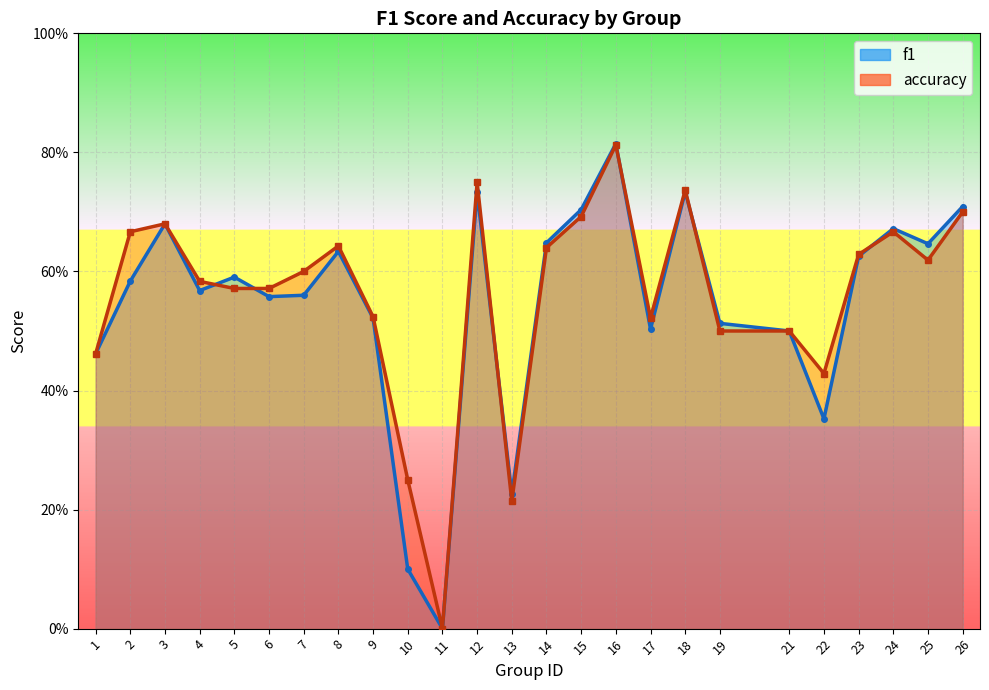

What is the sum of all accuracy values?

14.0